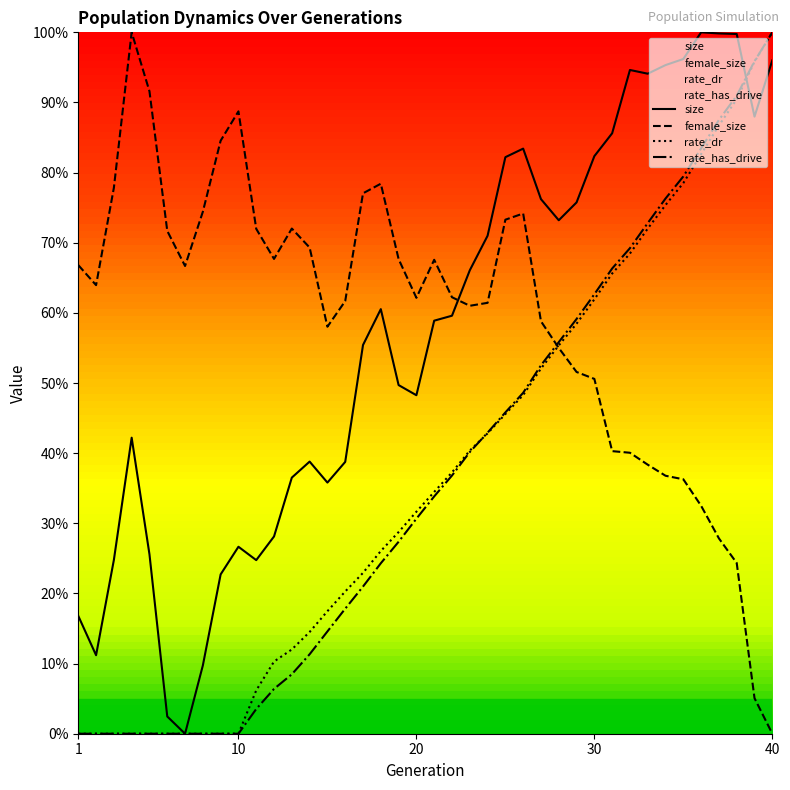

What is the value of the size point at the 38th from the left?

1.0